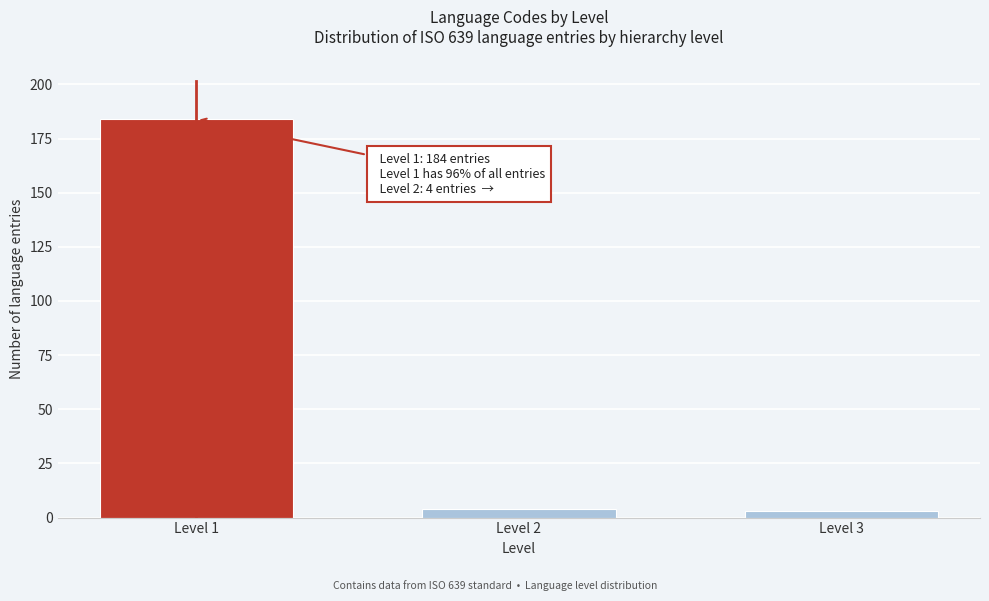

Reading right to left, extract all data points from this chart.

3	4	184